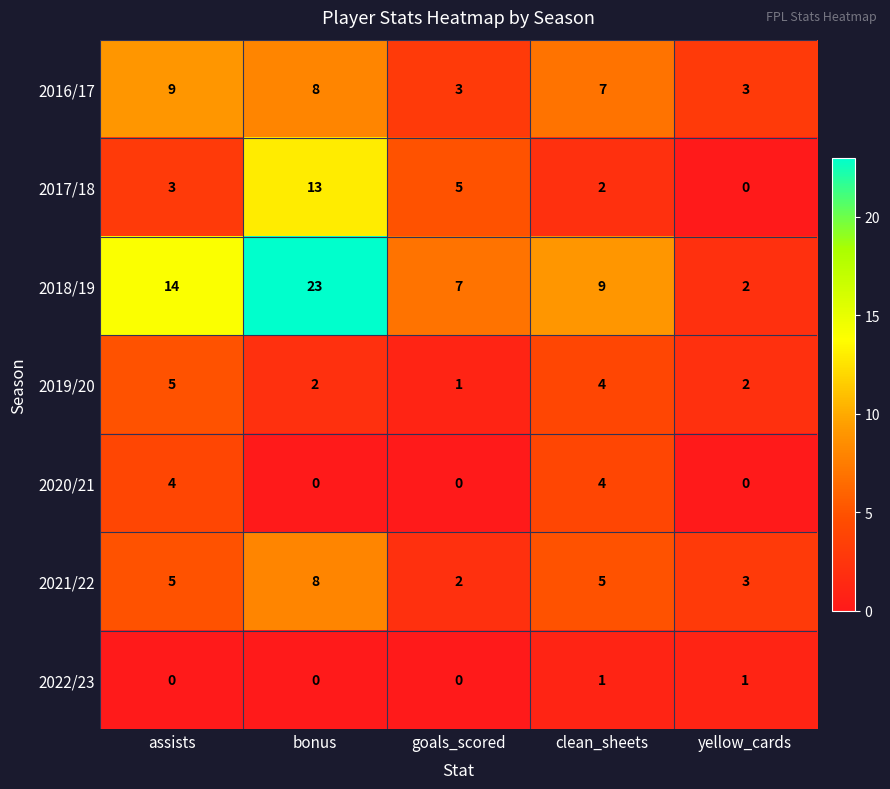

Where does the 2016/17 series first go above 7?

assists